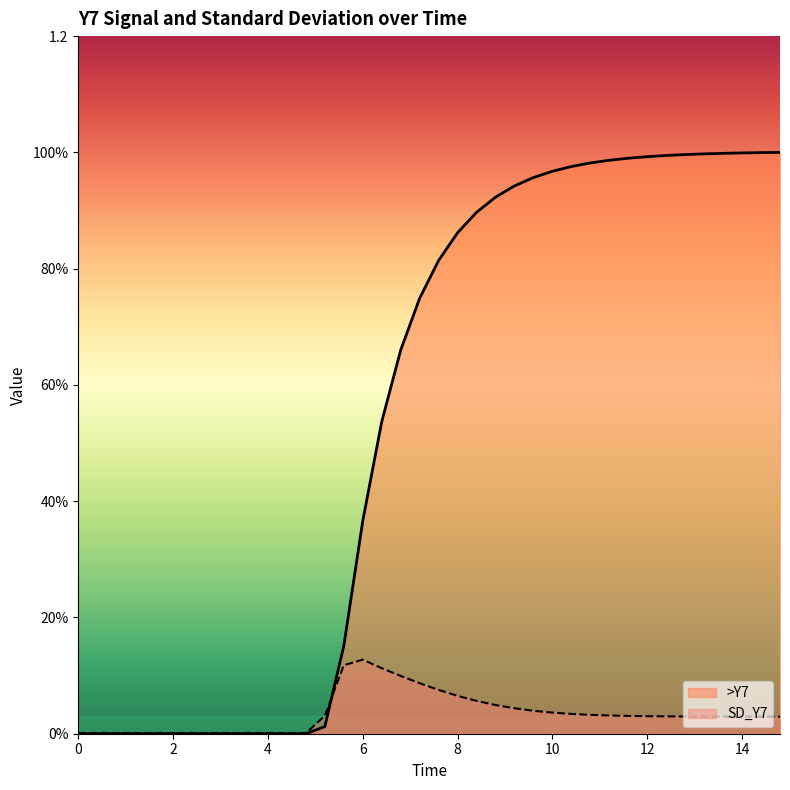

Does the chart have visible grid lines?

No